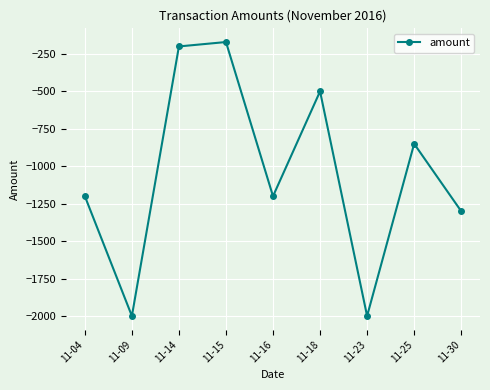

What is the minimum value shown in the chart?

-2000.0